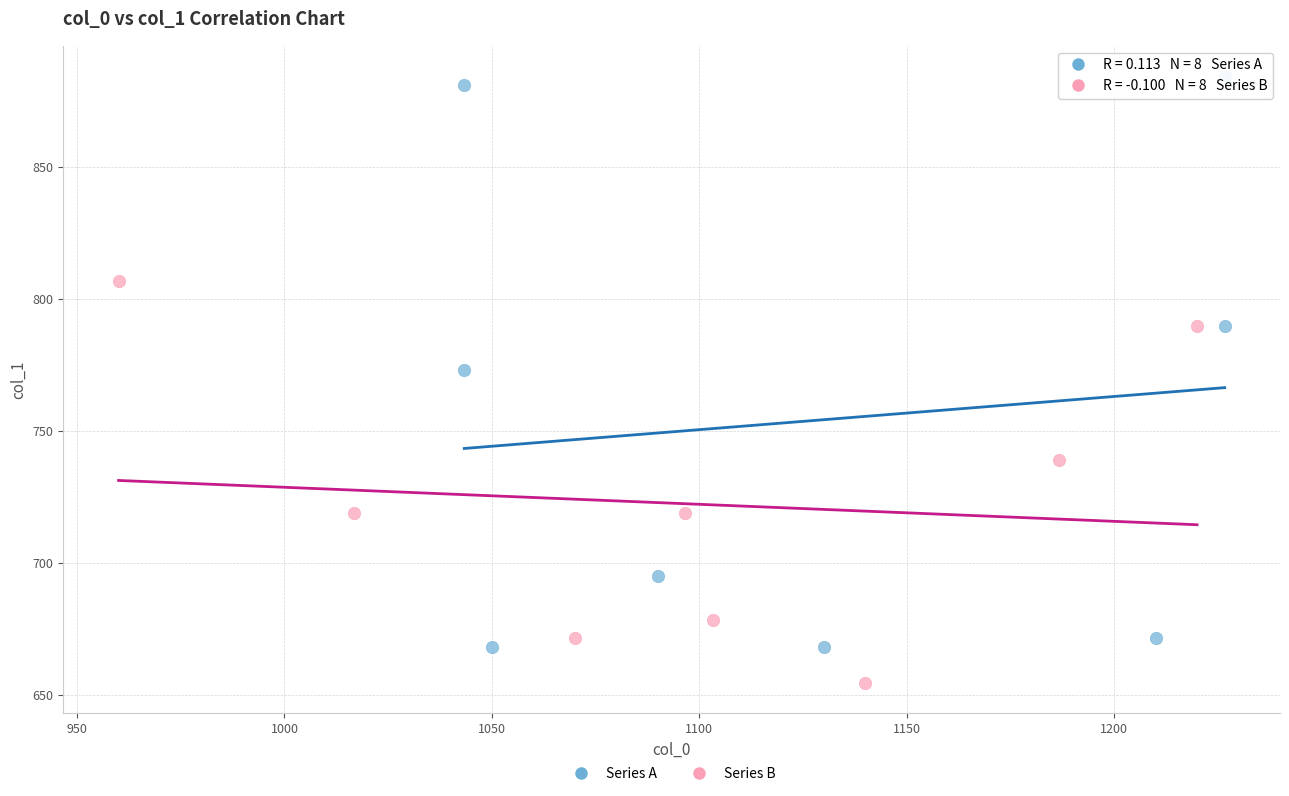

Which series reaches the minimum Y coordinate?

Series B